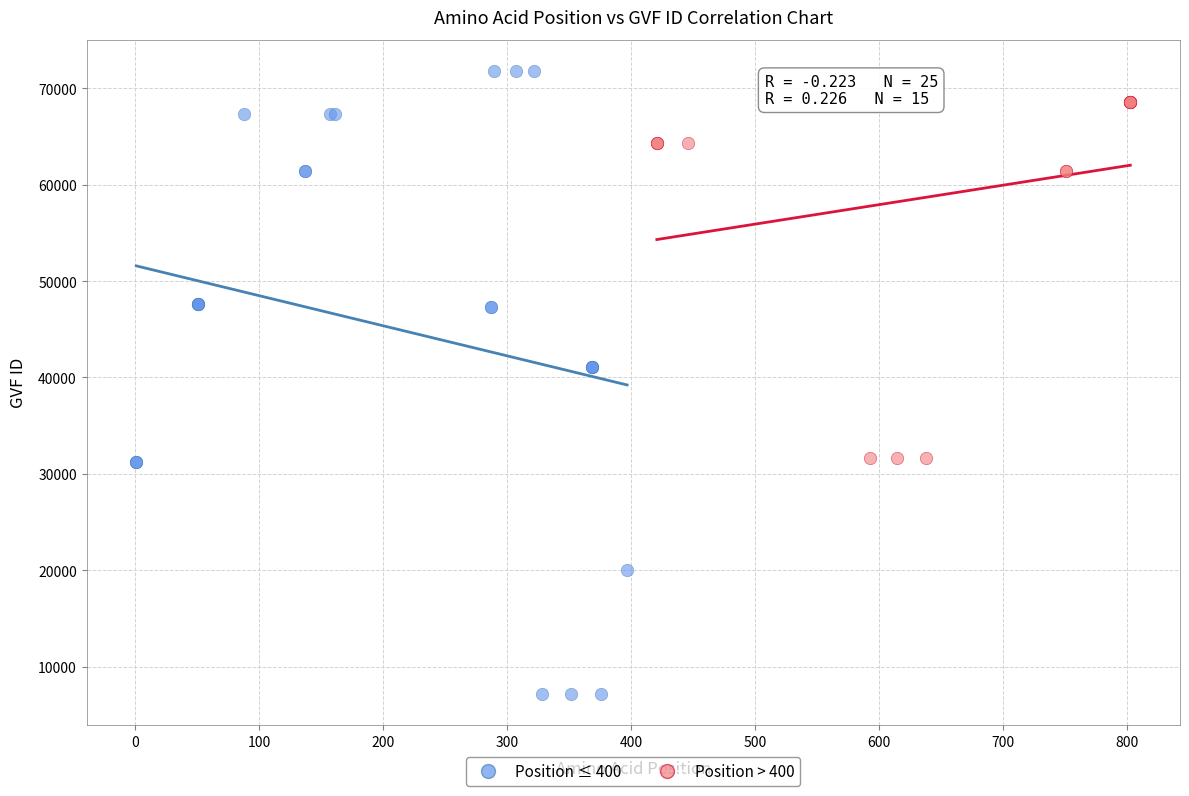

Which series has the largest Y range (max minus min)?

Position ≤ 400